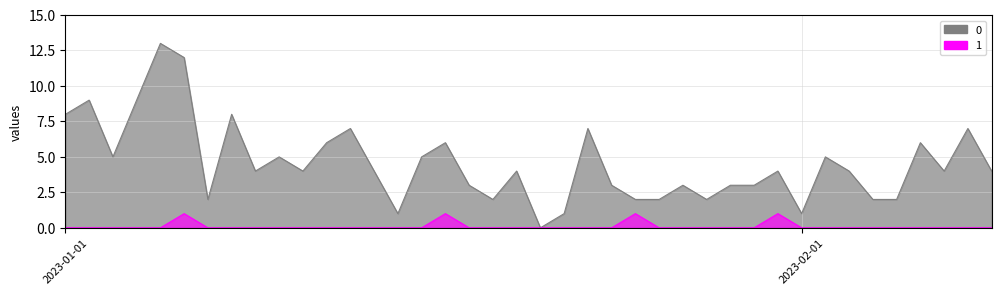

Reading left to right, extract all data points from this chart.

0: 8	9	5	9	13	12	2	8	4	5	4	6	7	4	1	5	6	3	2	4	0	1	7	3	2	2	3	2	3	3	4	1	5	4	2	2	6	4	7	4
1: 0	0	0	0	0	1	0	0	0	0	0	0	0	0	0	0	1	0	0	0	0	0	0	0	1	0	0	0	0	0	1	0	0	0	0	0	0	0	0	0